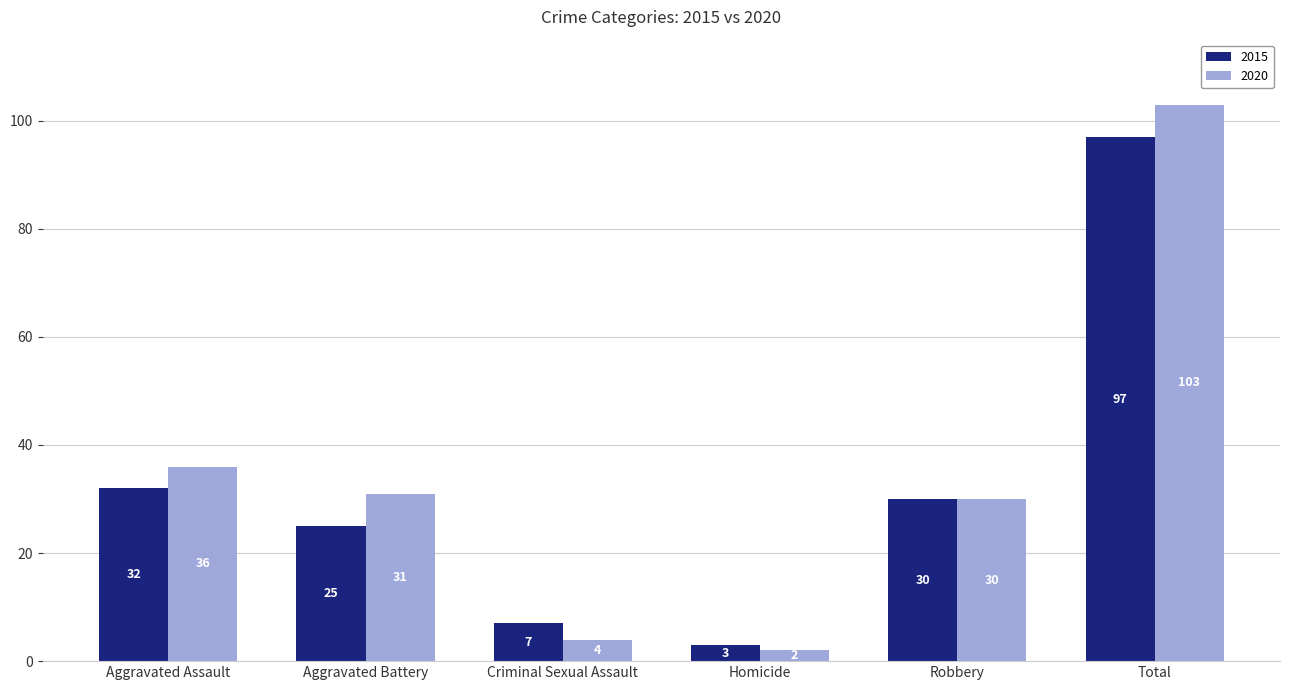

True or false: 2015 has a value of 3 at Criminal Sexual Assault.

False